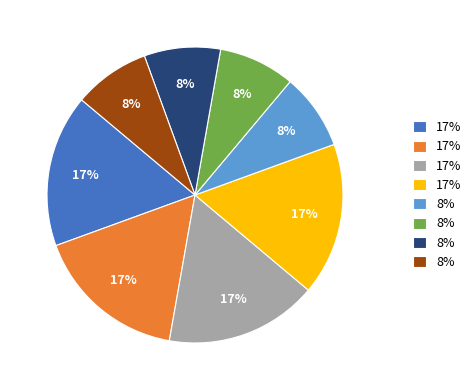

Is there a majority slice in this chart?

No